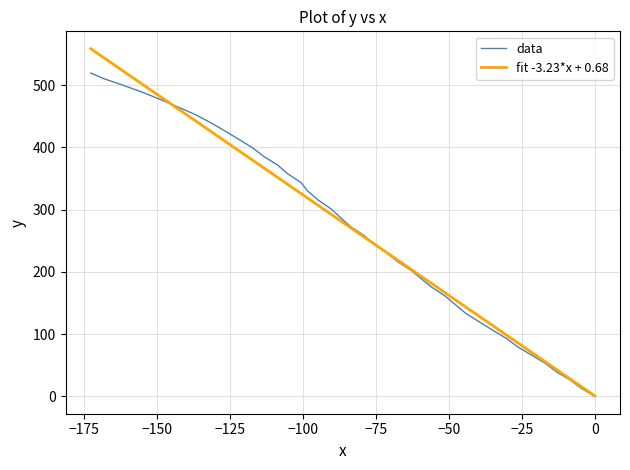

At how many categories does at least one series exceed 339?

29